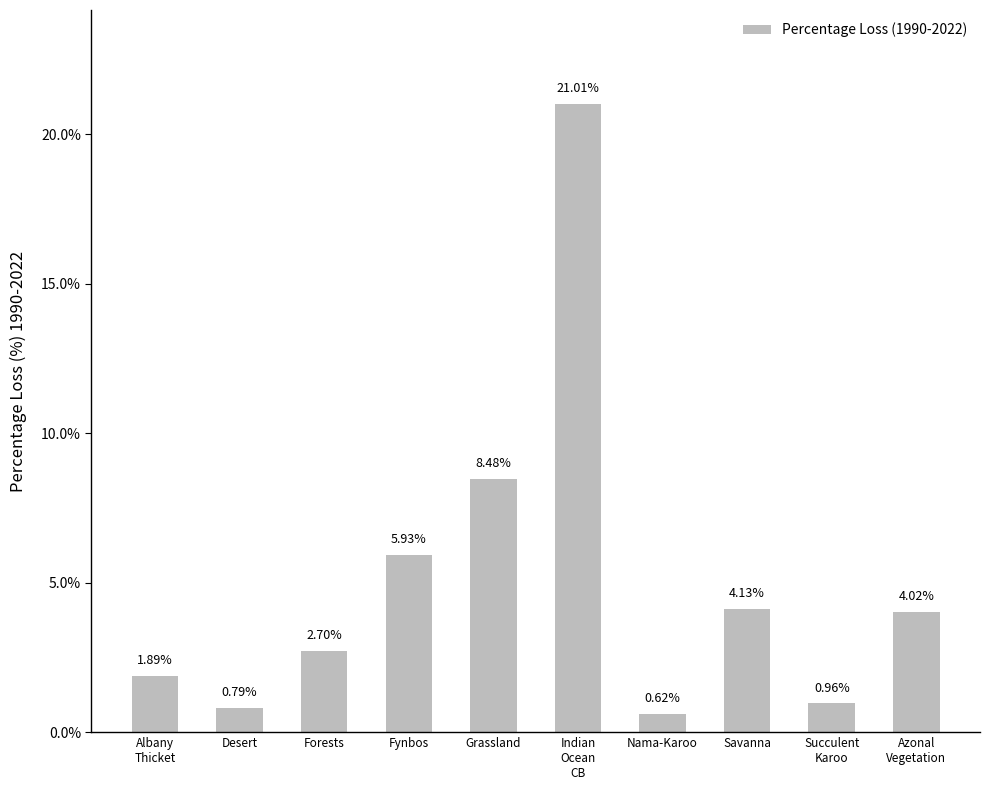

Which label corresponds to the smallest value in the chart?

Nama-Karoo